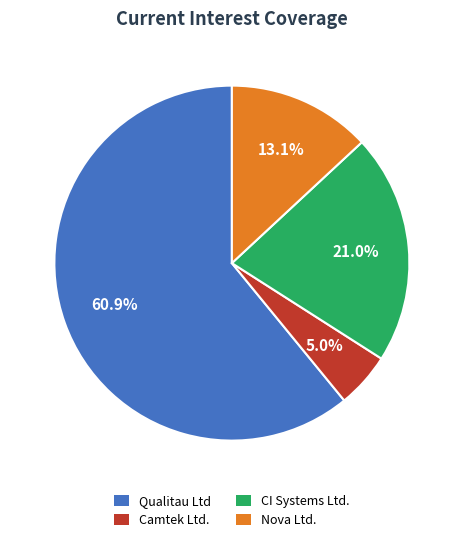

Combined, do CI Systems Ltd. and Nova Ltd. account for over 50%?

No